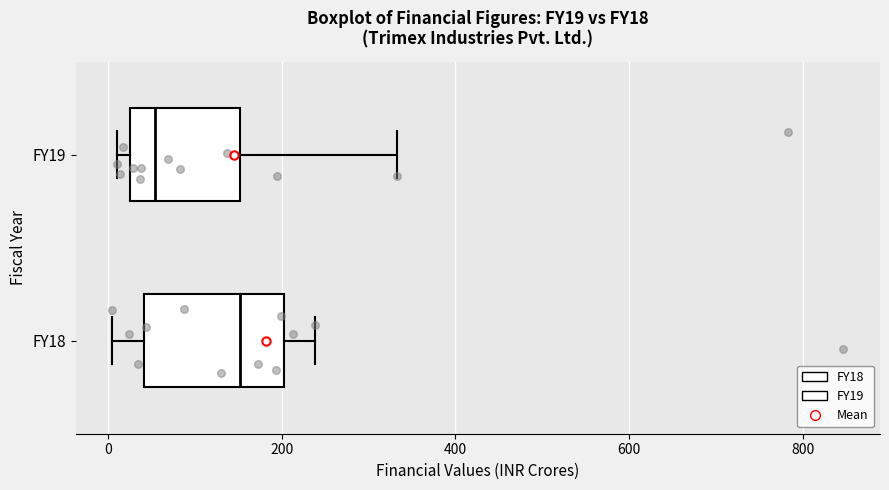

Reading bottom to top, read every box against the x-axis: the position of its median line, the range the box covers, and the ends of its whiskers. The values are not printed on the chart, so give them approximately, as read against the axis.

FY18: median 160, box 40 to 200, whiskers 0 to 240
FY19: median 60, box 20 to 160, whiskers 0 to 340